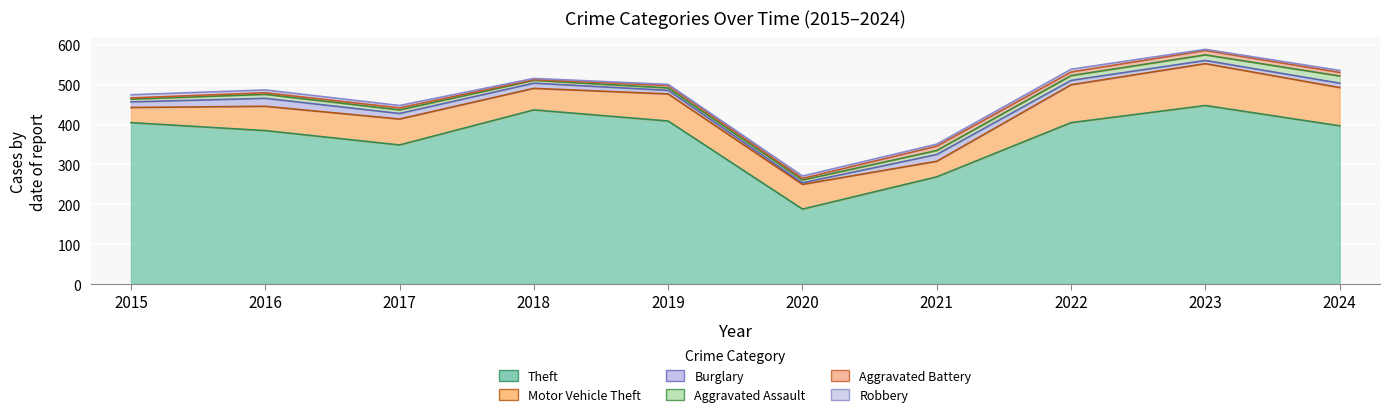

Where is the first local maximum for Theft?

2018